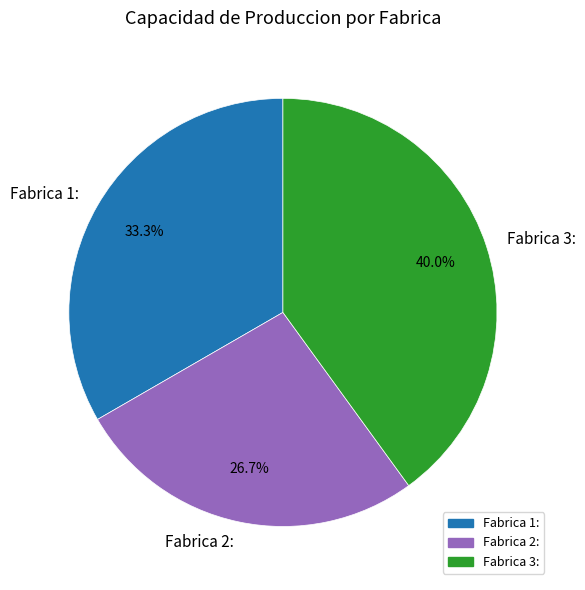

What percentage is the Fabrica 2: slice, to the nearest percent?

27%